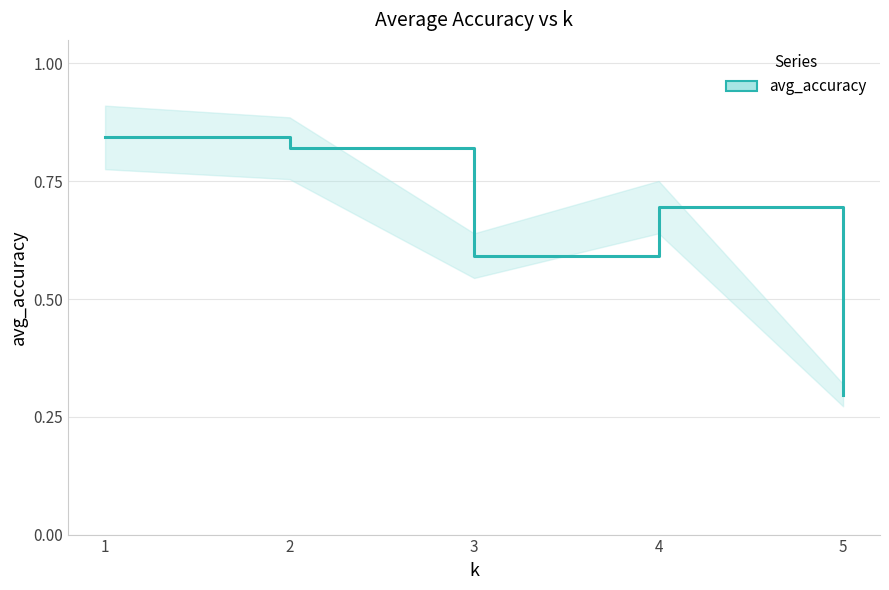

Reading left to right, extract all data points from this chart.

0.8	0.8	0.6	0.7	0.3